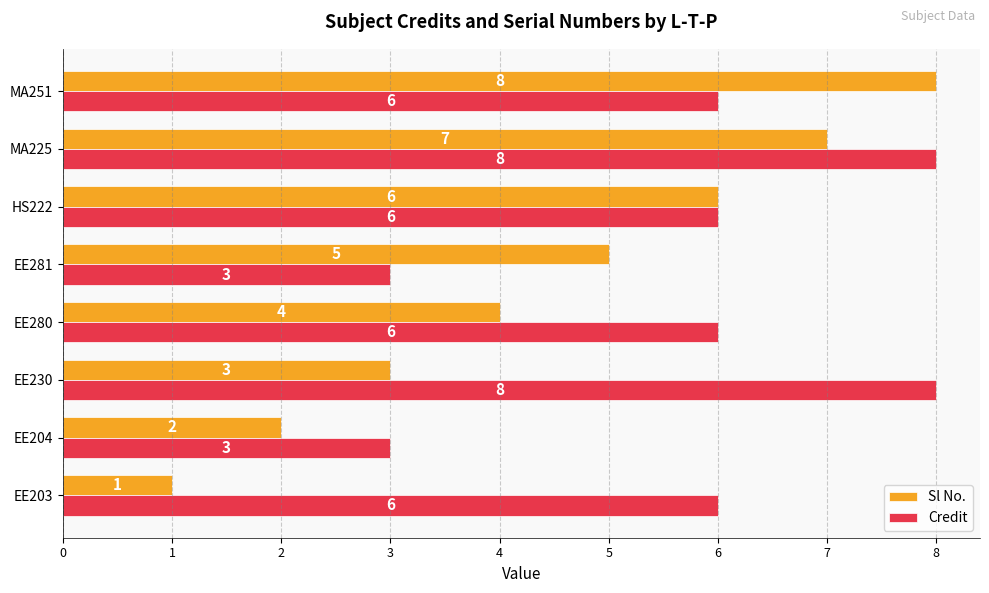

How many data points in Credit are less than 6?

2